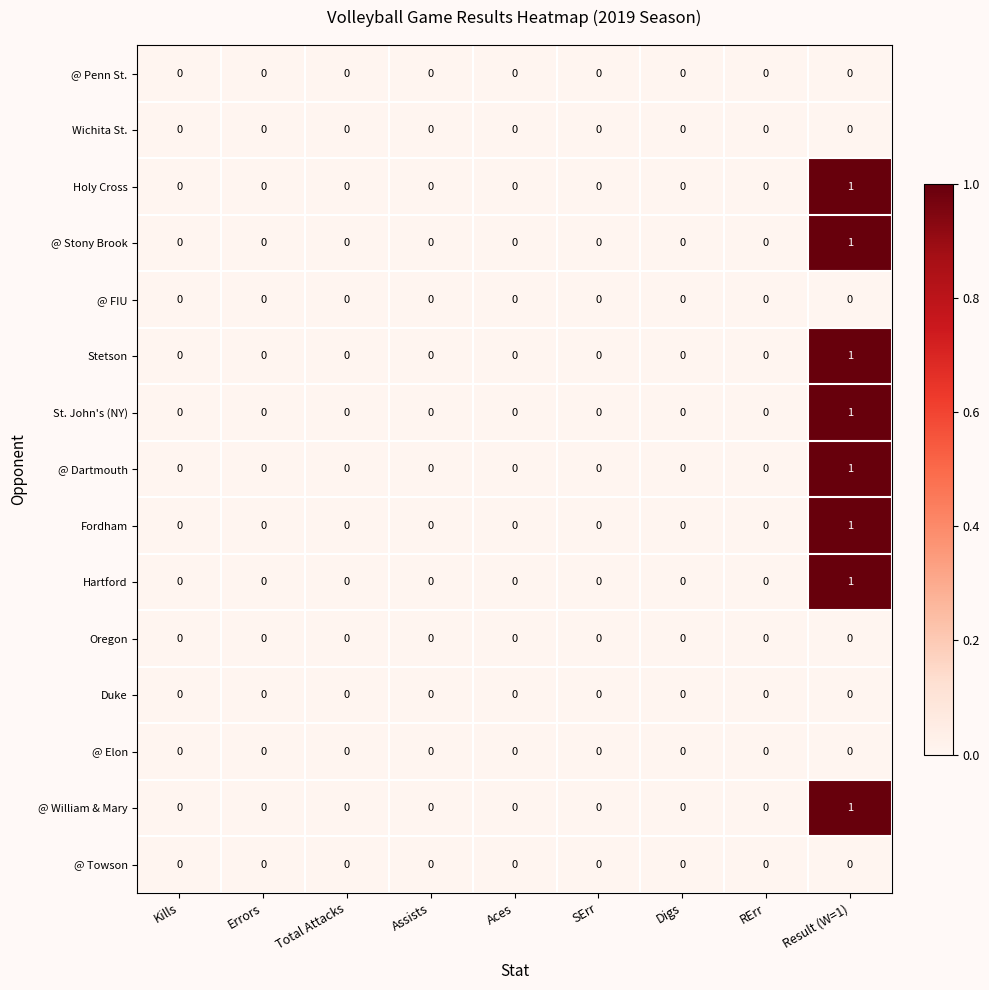

What is the total value across all series at Result (W=1)?

8